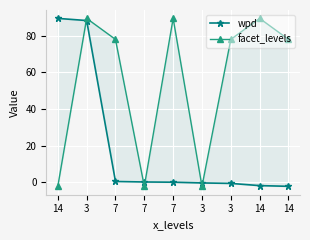

What is the difference between the wpd values at 3 and 14?

1.5